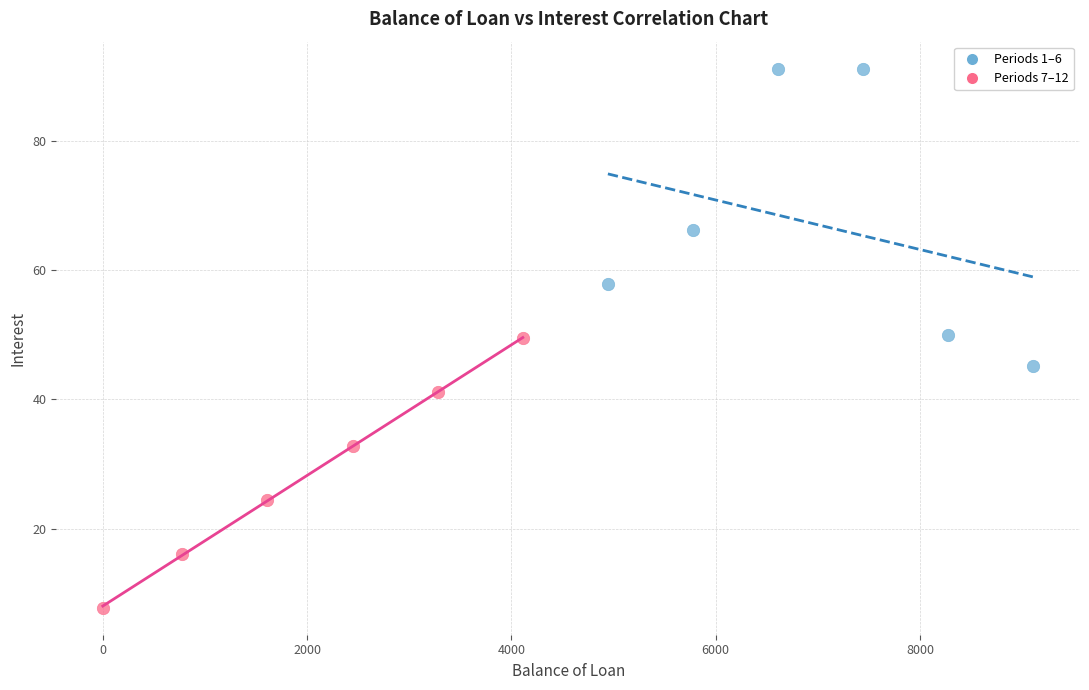

Which series has the widest spread of Y values?

Periods 1–6